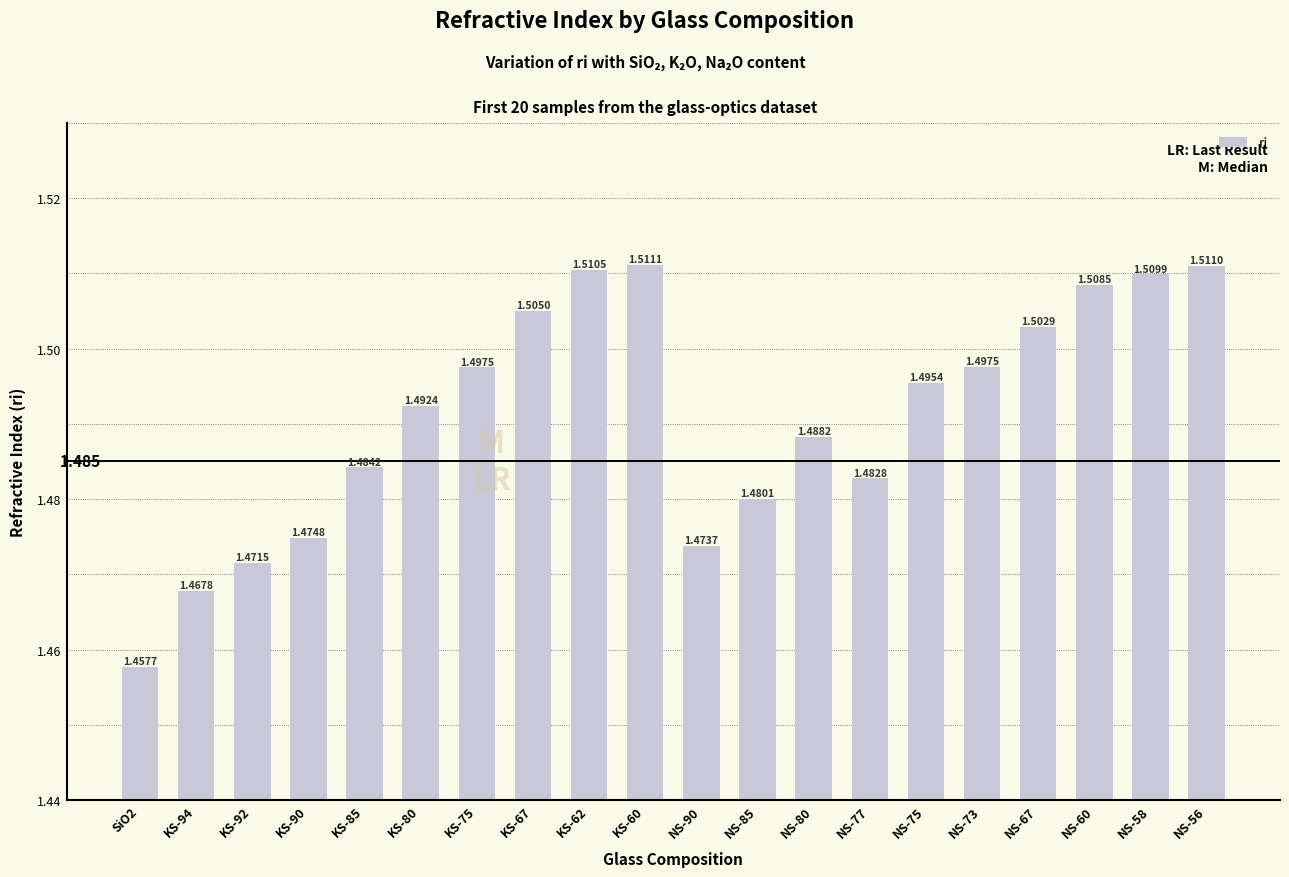

Which category has the highest value across all series?

KS-60